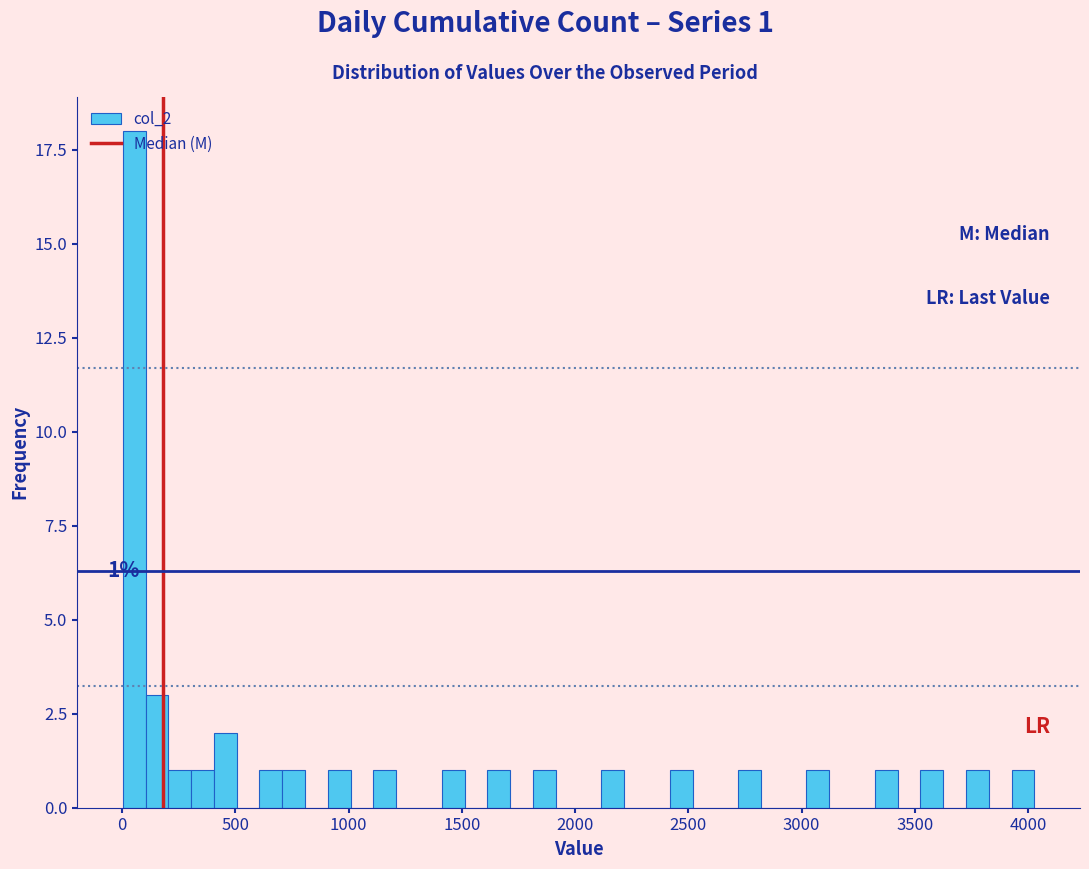

Read against the x-axis, roughly where is the centre of the tallest bar?

50